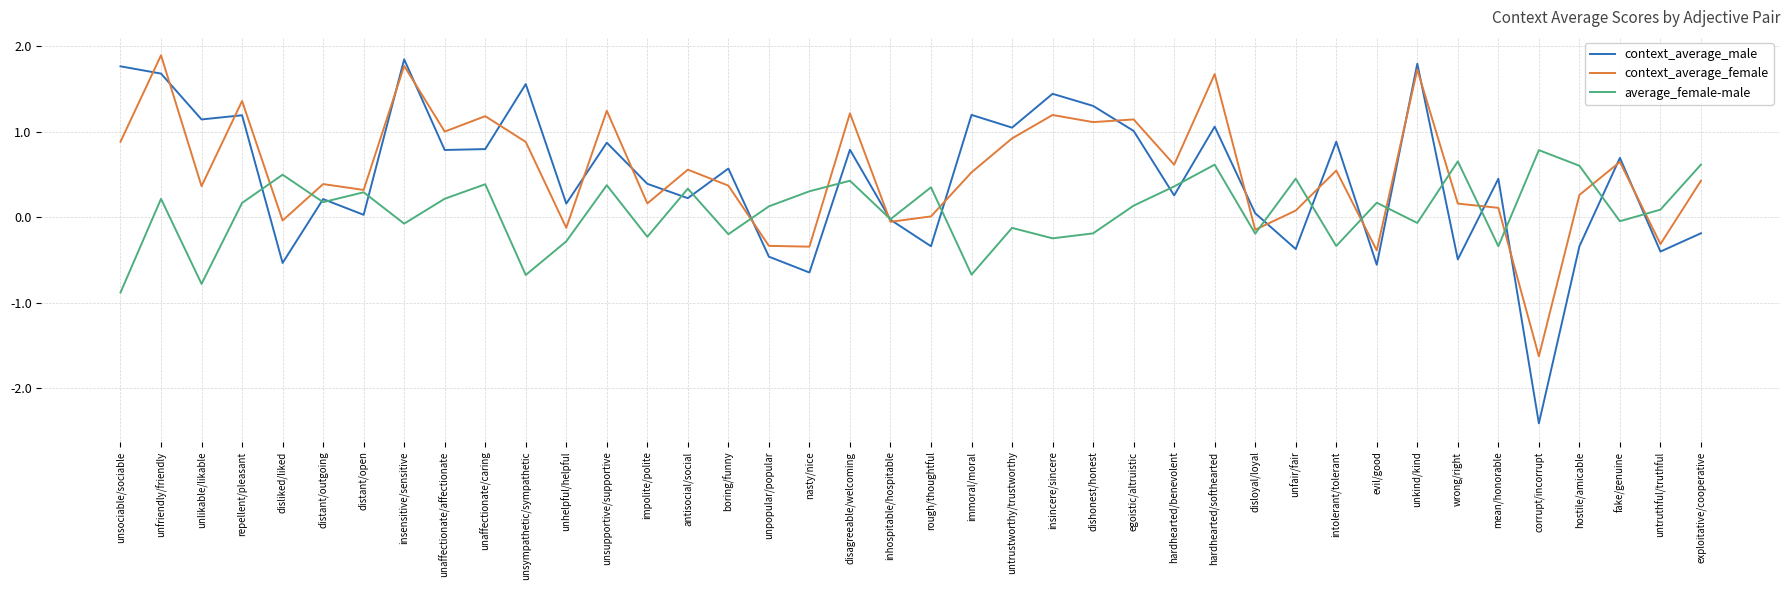

How many lines are shown in the chart?

3